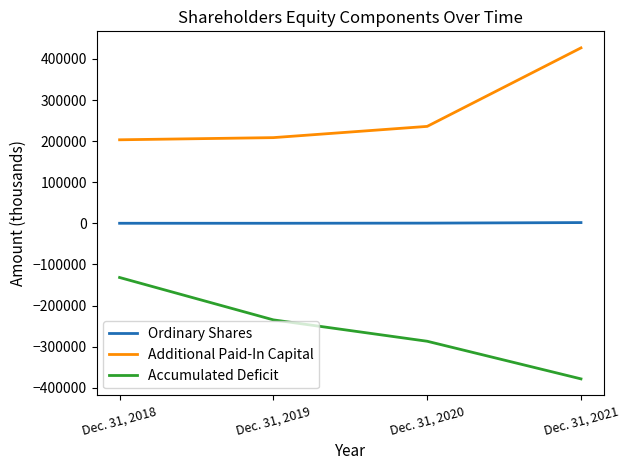

What is the difference between the Accumulated Deficit values at Dec. 31, 2019 and Dec. 31, 2021?

143570